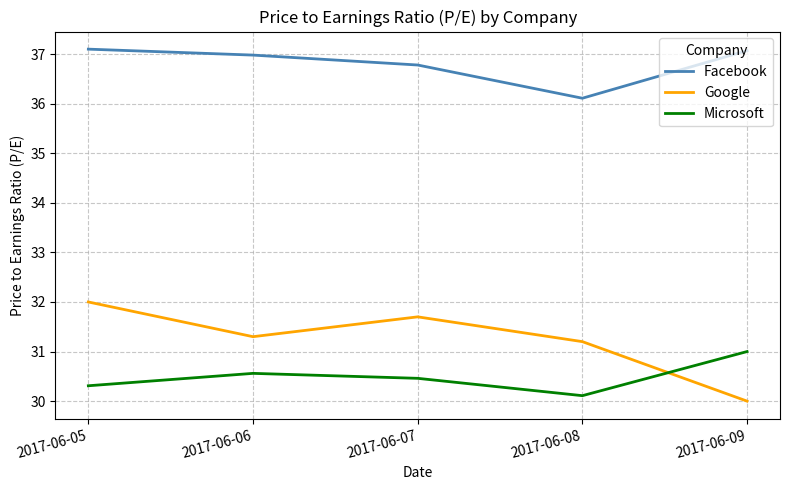

What is the average value of the Microsoft series?

30.5